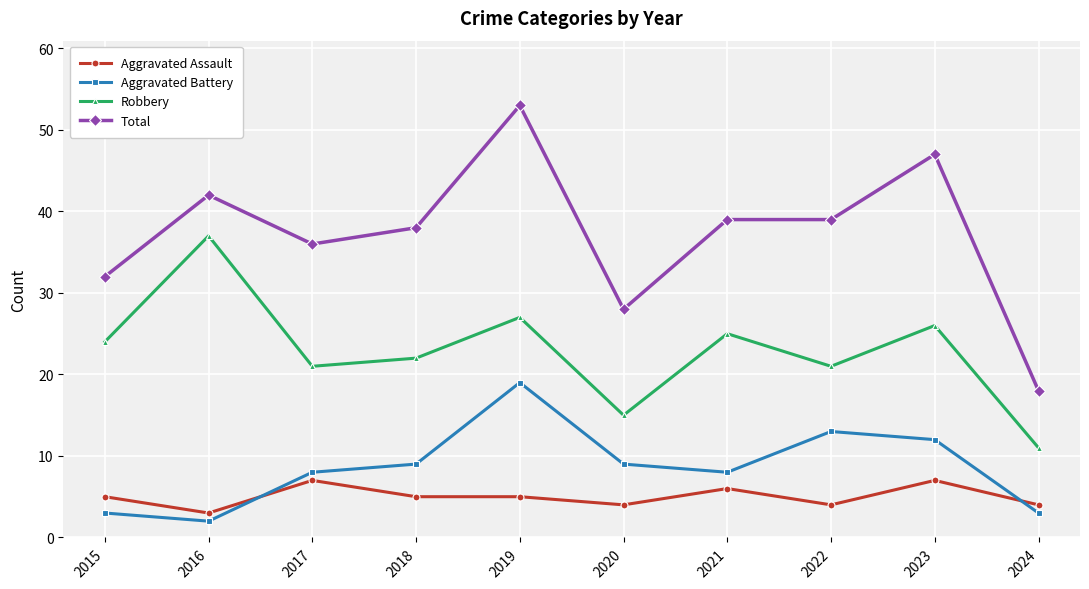

What is the minimum value shown in the chart?

2